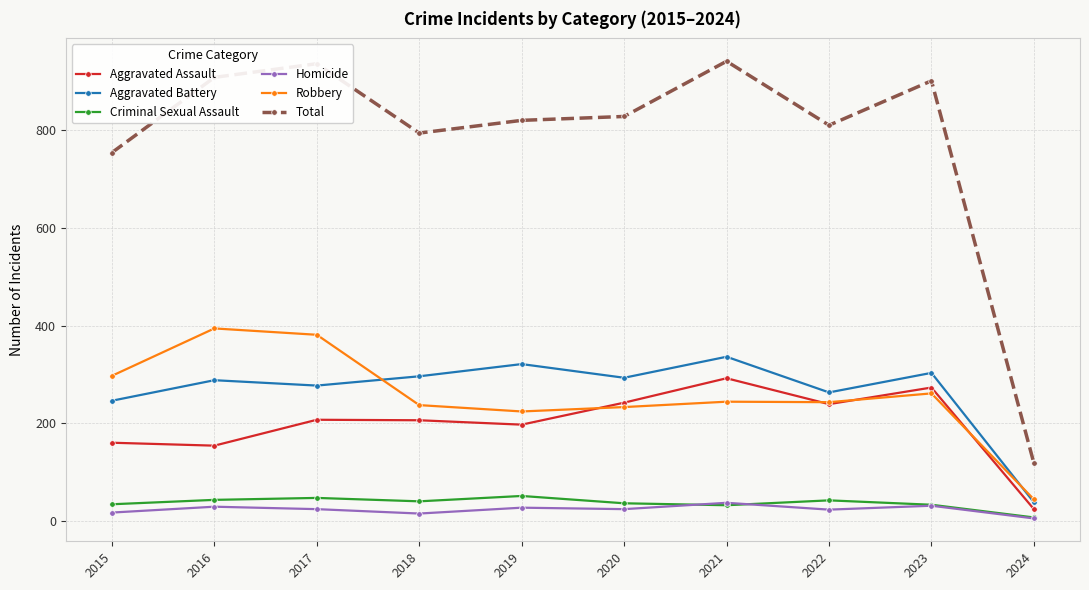

Which category has the lowest value in the Total series?

2024